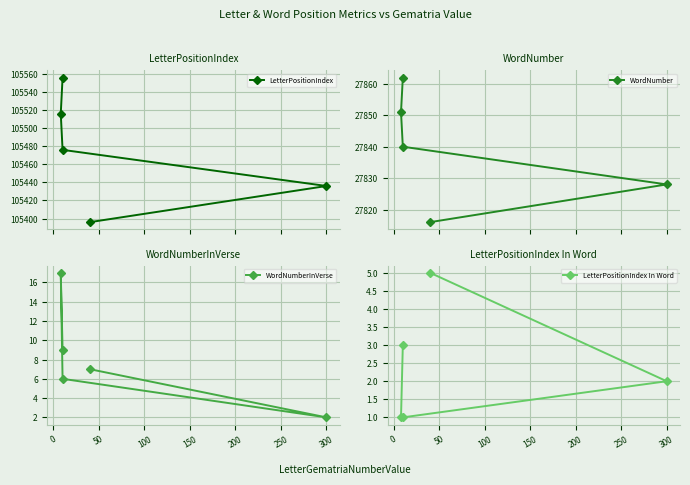

Count the number of data series in this chart.

4